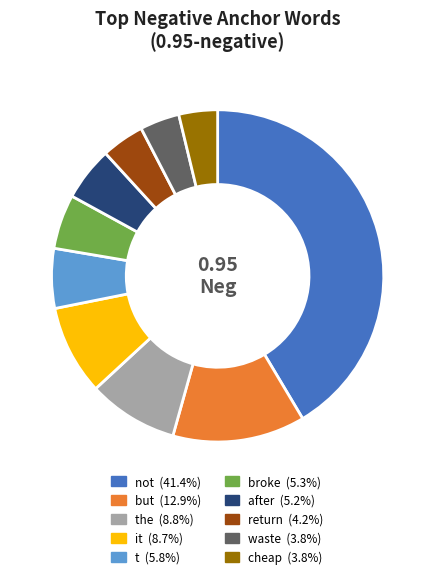

Is there any slice that represents more than half of the pie?

No